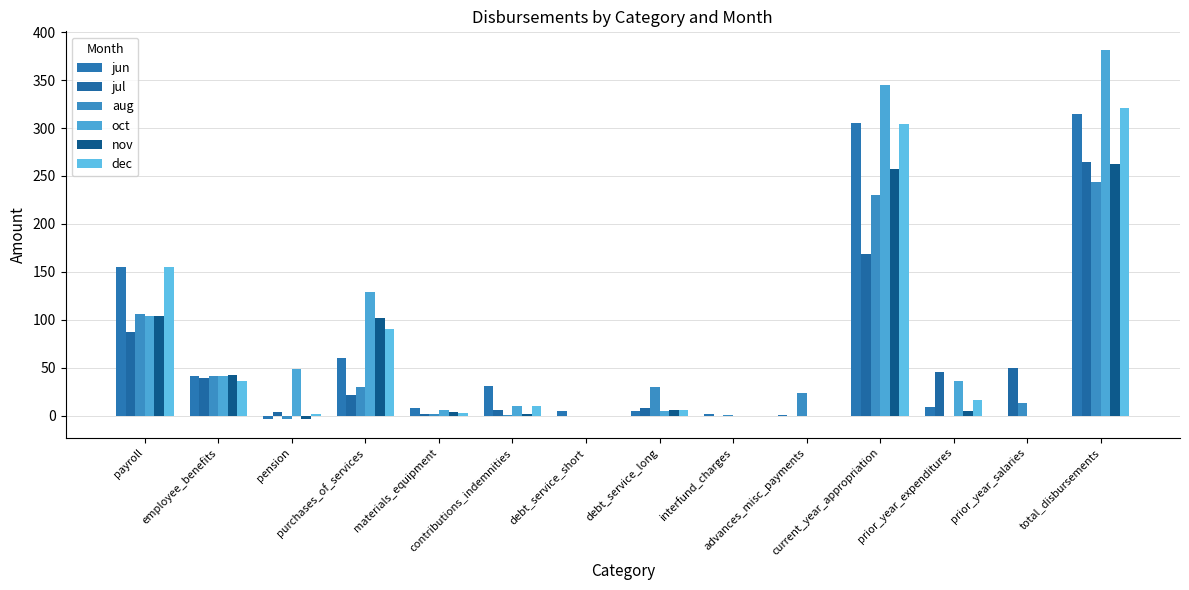

Are the bars grouped side by side (vs. stacked)?

Yes